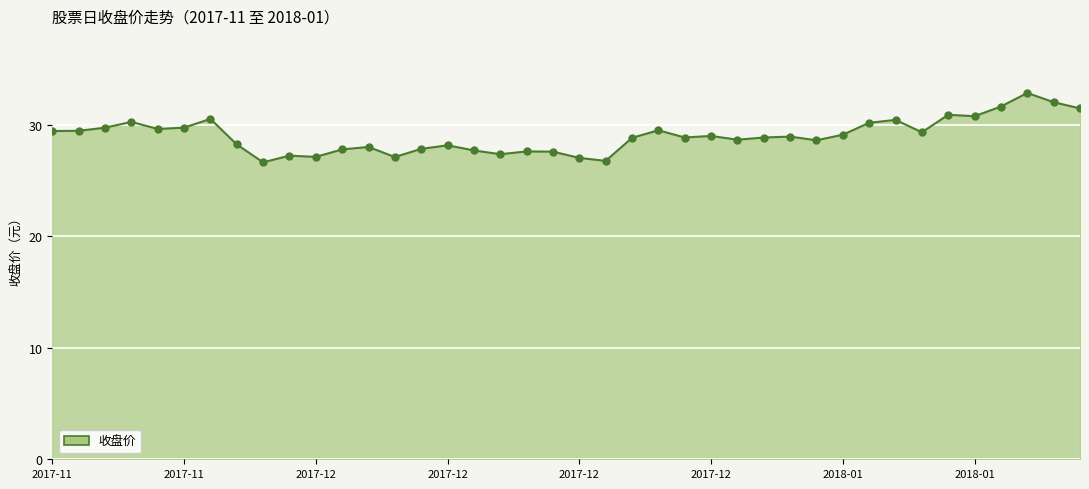

What is the difference between the maximum and minimum values?

6.2